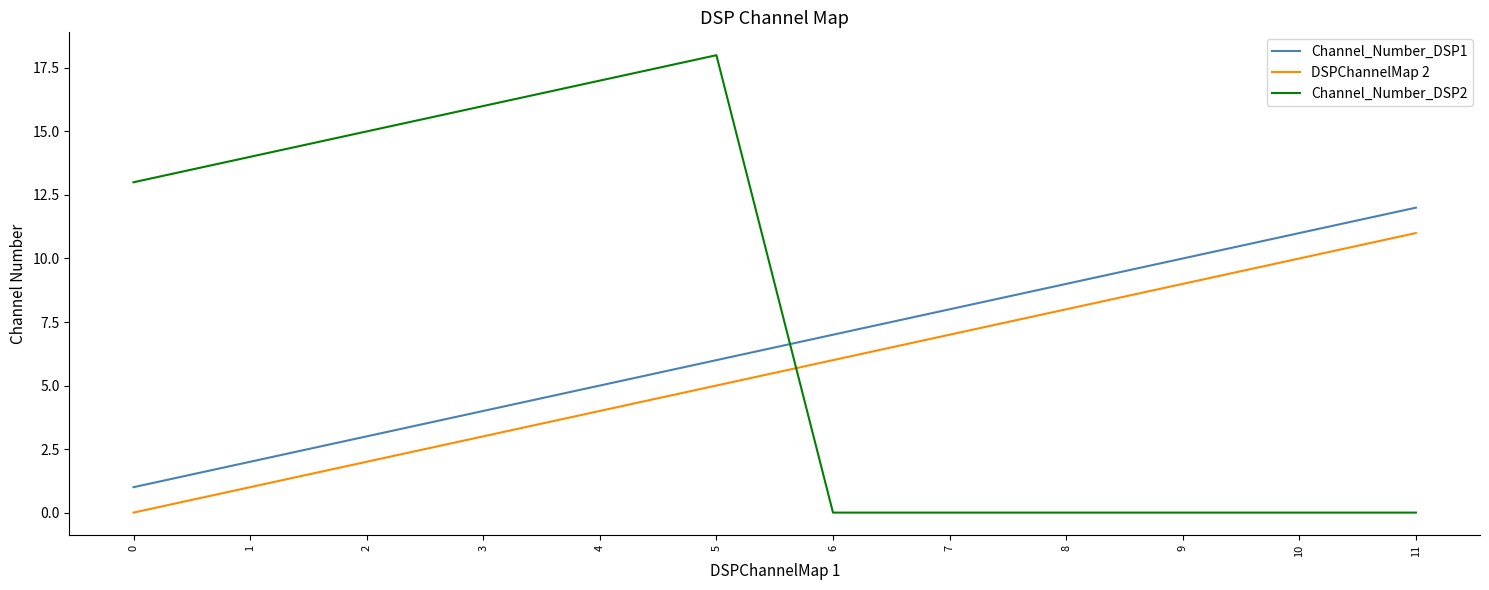

At which category does Channel_Number_DSP2 reach its first local peak?

5